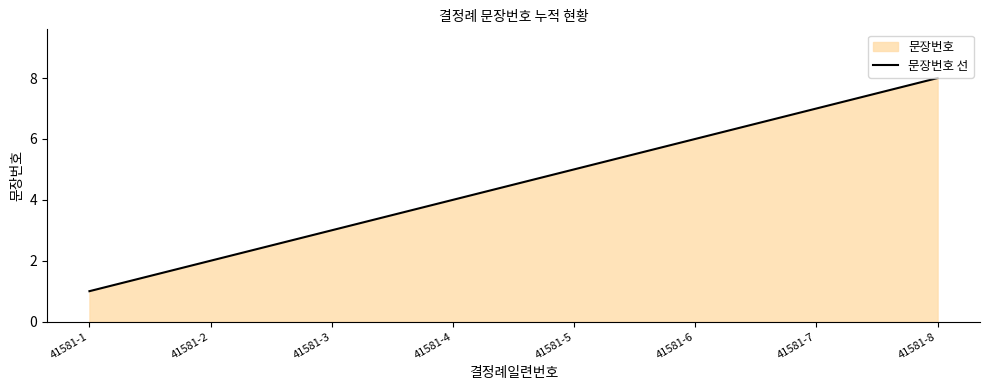

What is the difference between the maximum and minimum values?

7